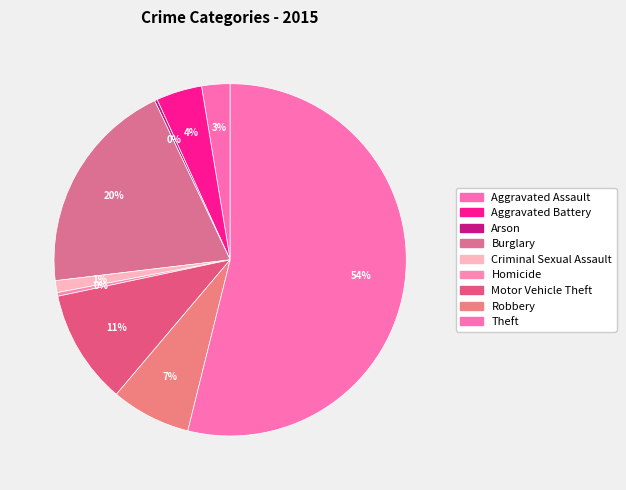

How many slices are in this pie chart?

9